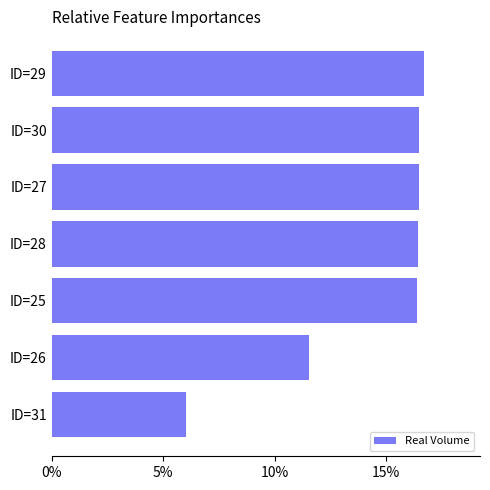

What is the smallest value displayed?

6.0